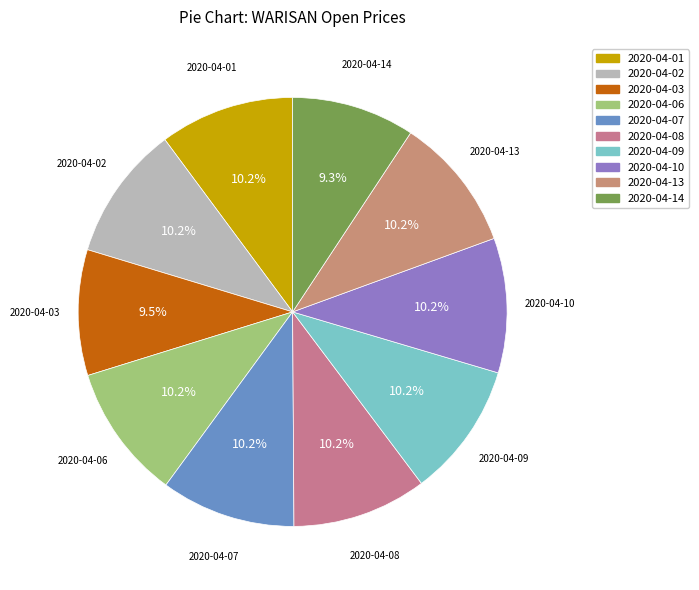

Count the number of slices in the pie.

10